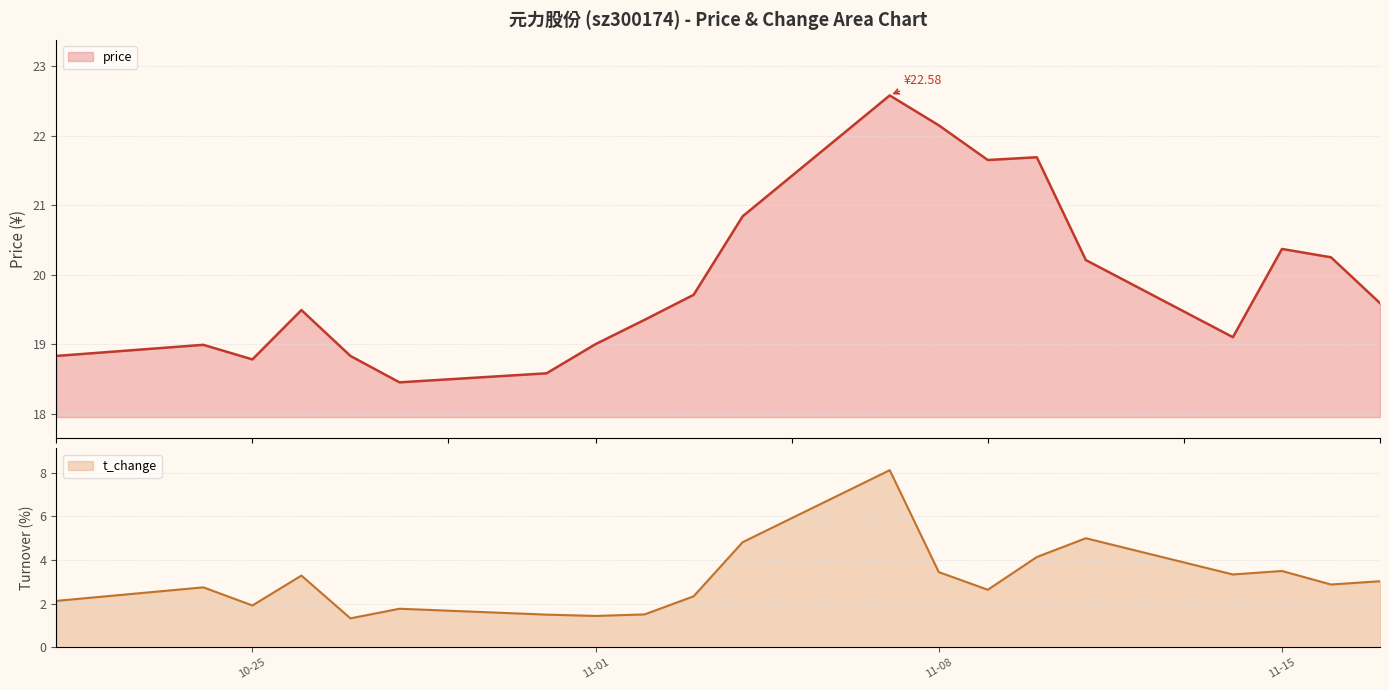

Is it true that t_change equals 2.8 at 2022-11-11?

False